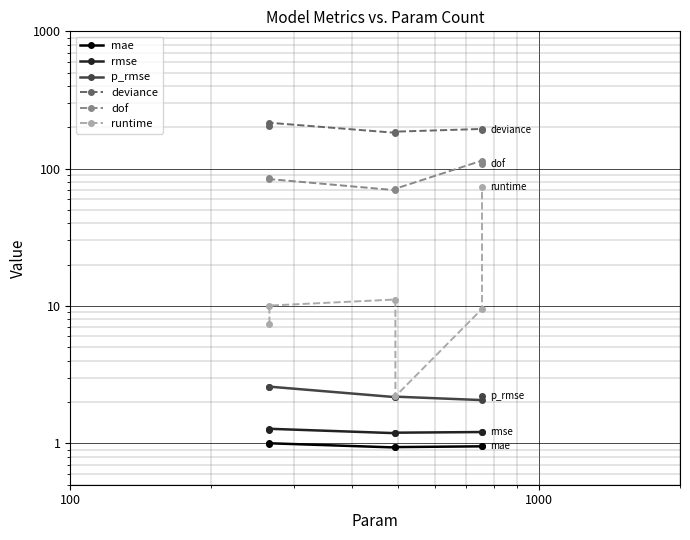

Reading left to right, list all the values displayed in this chart.

mae: 1.0	1.0	0.9	0.9	1.0	1.0
rmse: 1.3	1.3	1.2	1.2	1.2	1.2
p_rmse: 2.6	2.6	2.2	2.2	2.1	2.2
deviance: 205.3	216.0	182.5	186.0	194.6	192.5
dof: 86.0	84.0	69.7	71.5	114.5	108.4
runtime: 7.4	10.1	11.2	2.2	9.5	74.1